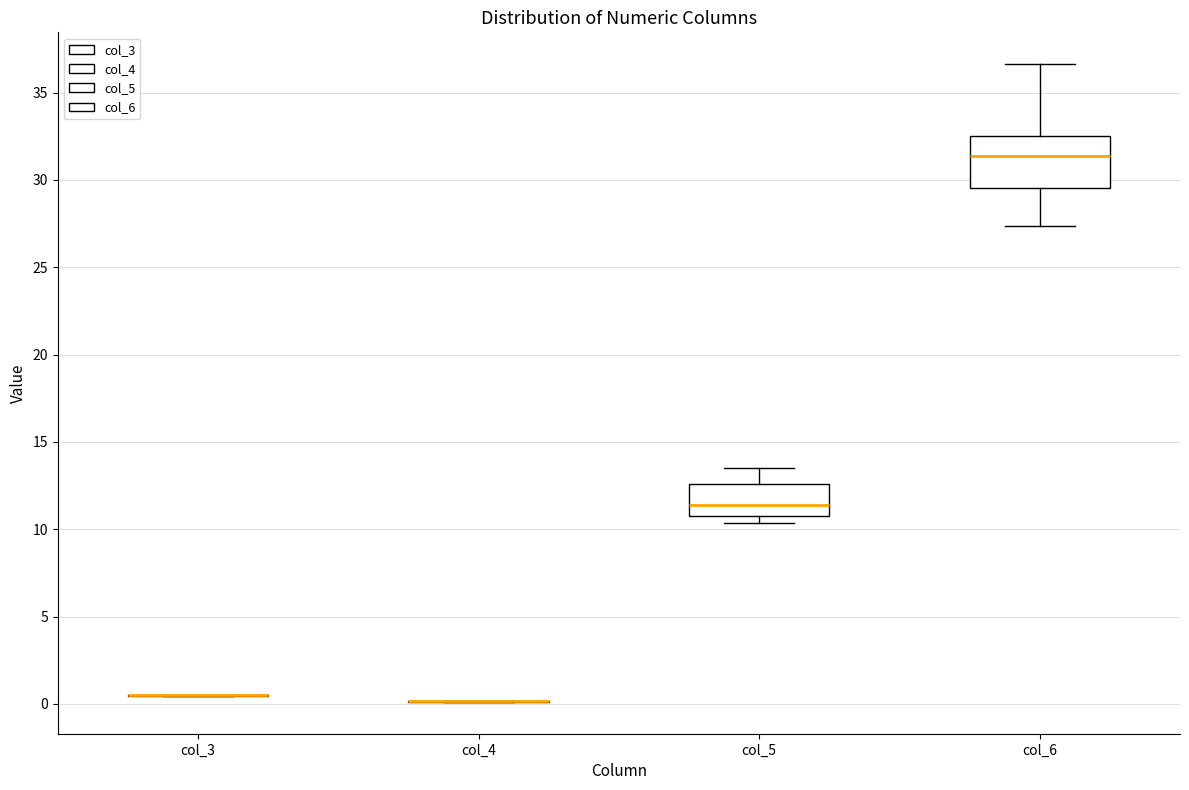

Which box is the tallest, from its lower edge to its upper edge?

col_6